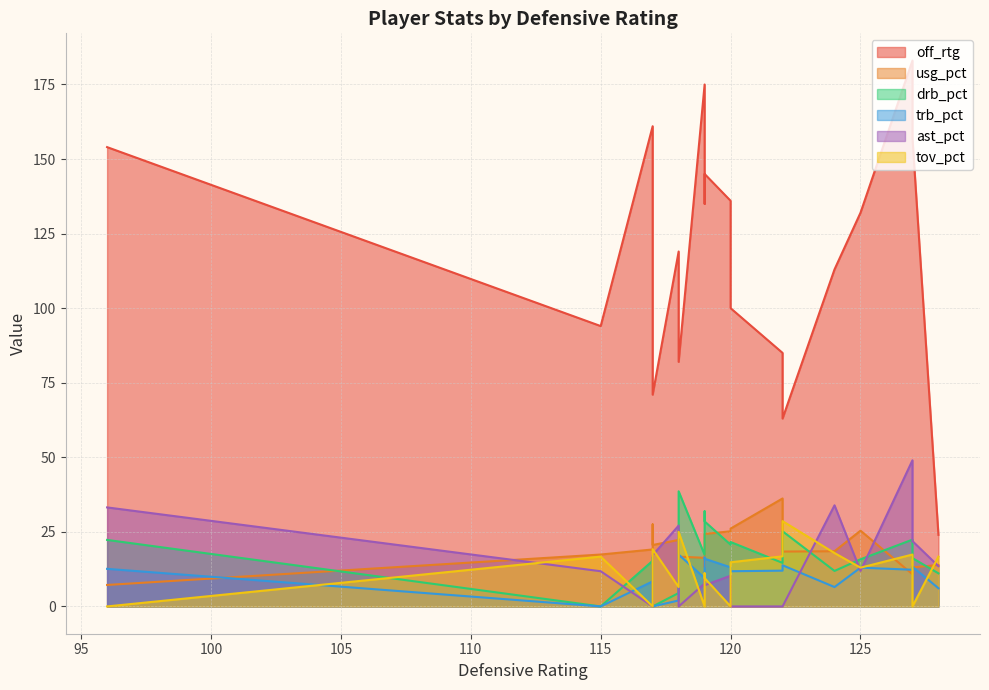

How many values in ast_pct are above zero?

14